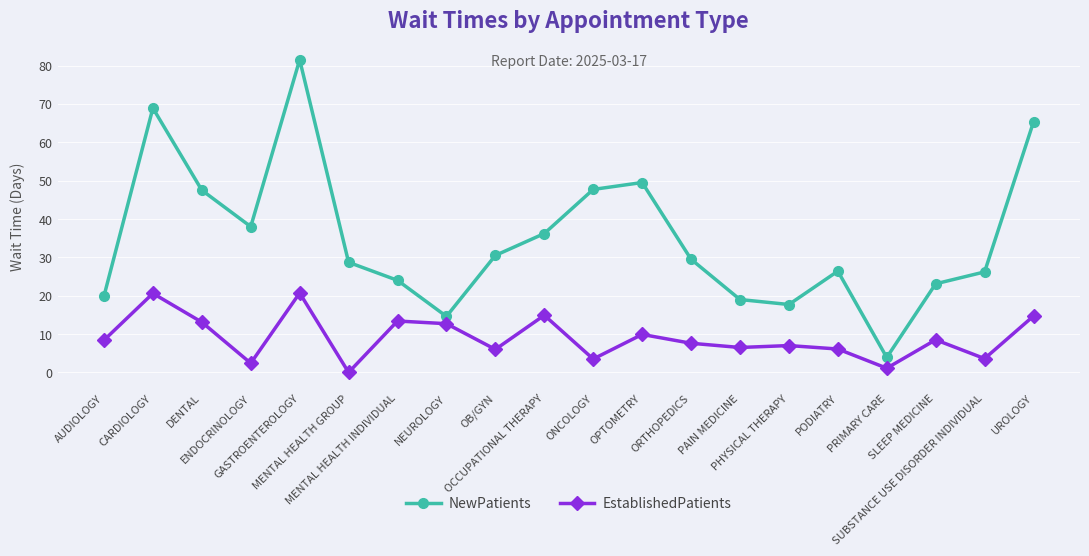

True or false: EstablishedPatients has more than 0 points higher than both neighbors.

True